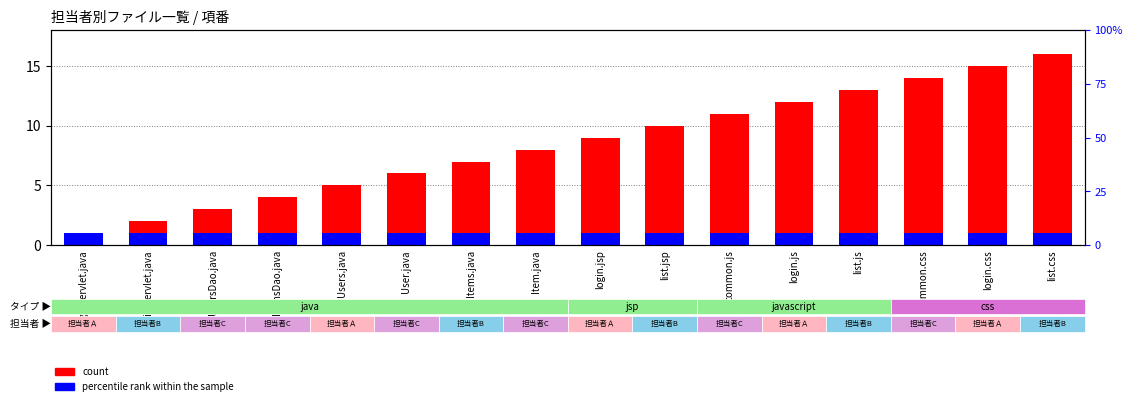

At how many categories does at least one series exceed 13?

3